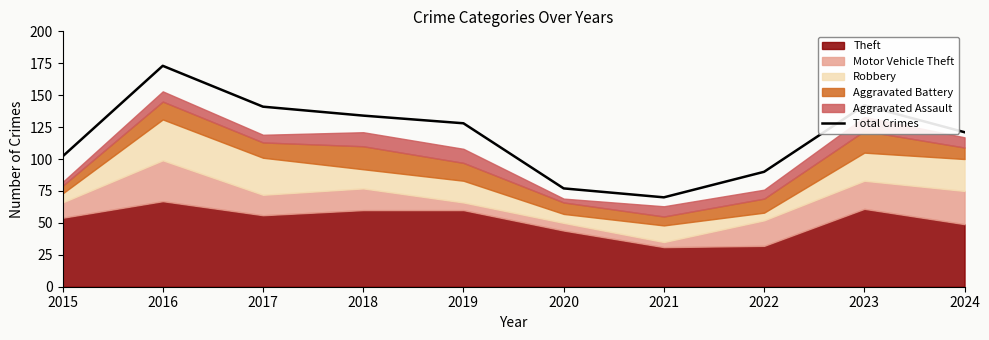

Reading right to left, what are all the values shown in this chart?

2024=121	2023=142	2022=90	2021=70	2020=77	2019=128	2018=134	2017=141	2016=173	2015=102